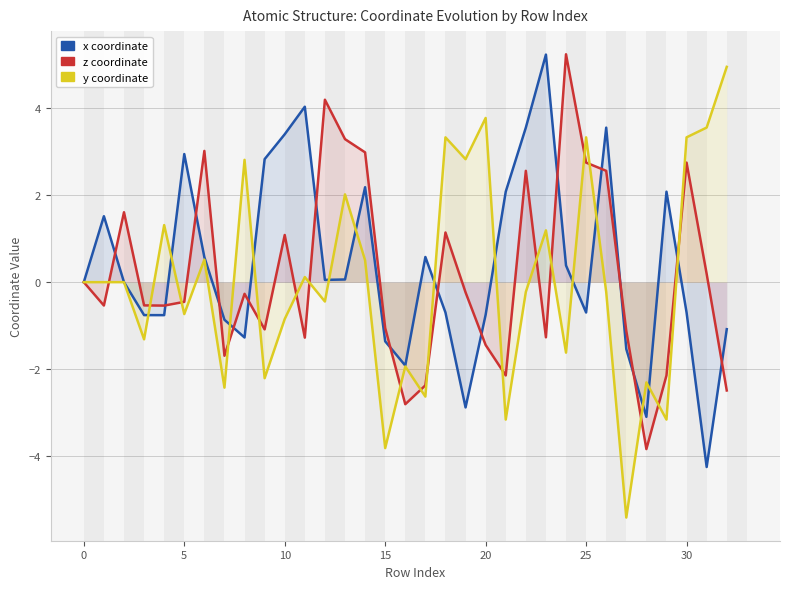

What is the lowest value of the y series?

-5.4